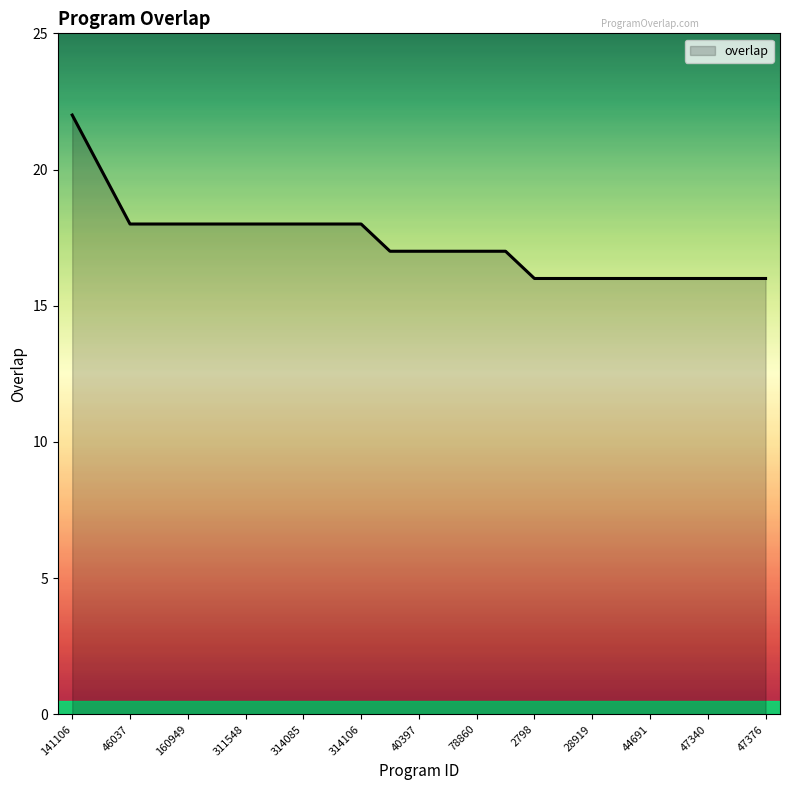

What is the smallest value displayed?

16